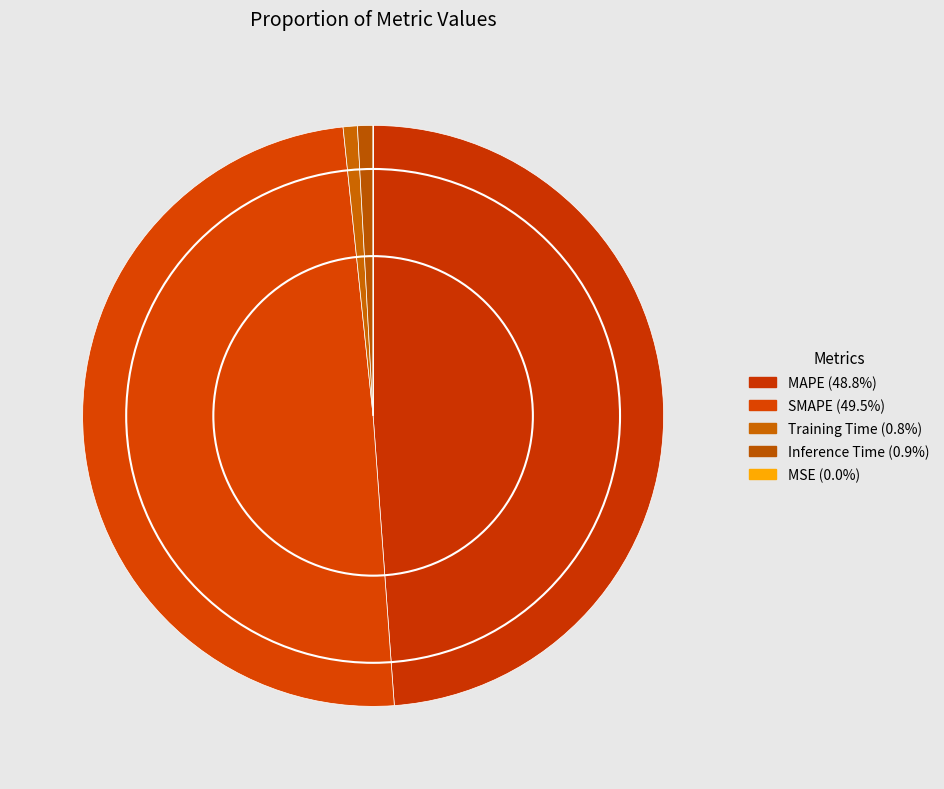

Is there any slice that represents more than half of the pie?

No